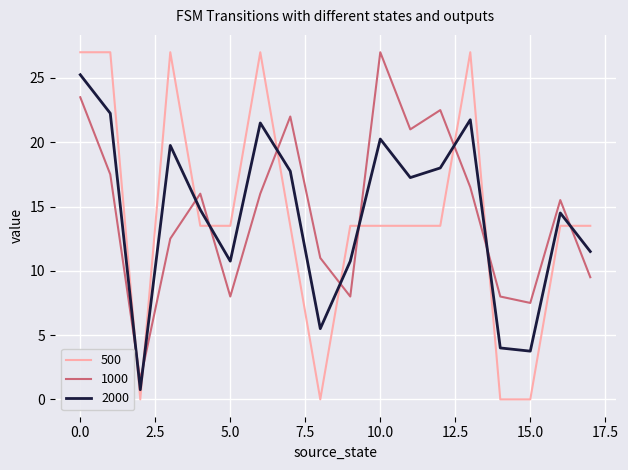

What is the minimum value for 2000?

0.8